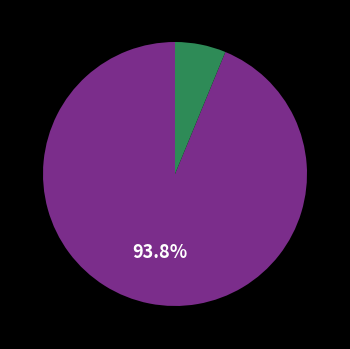

Is there a majority slice in this chart?

Yes